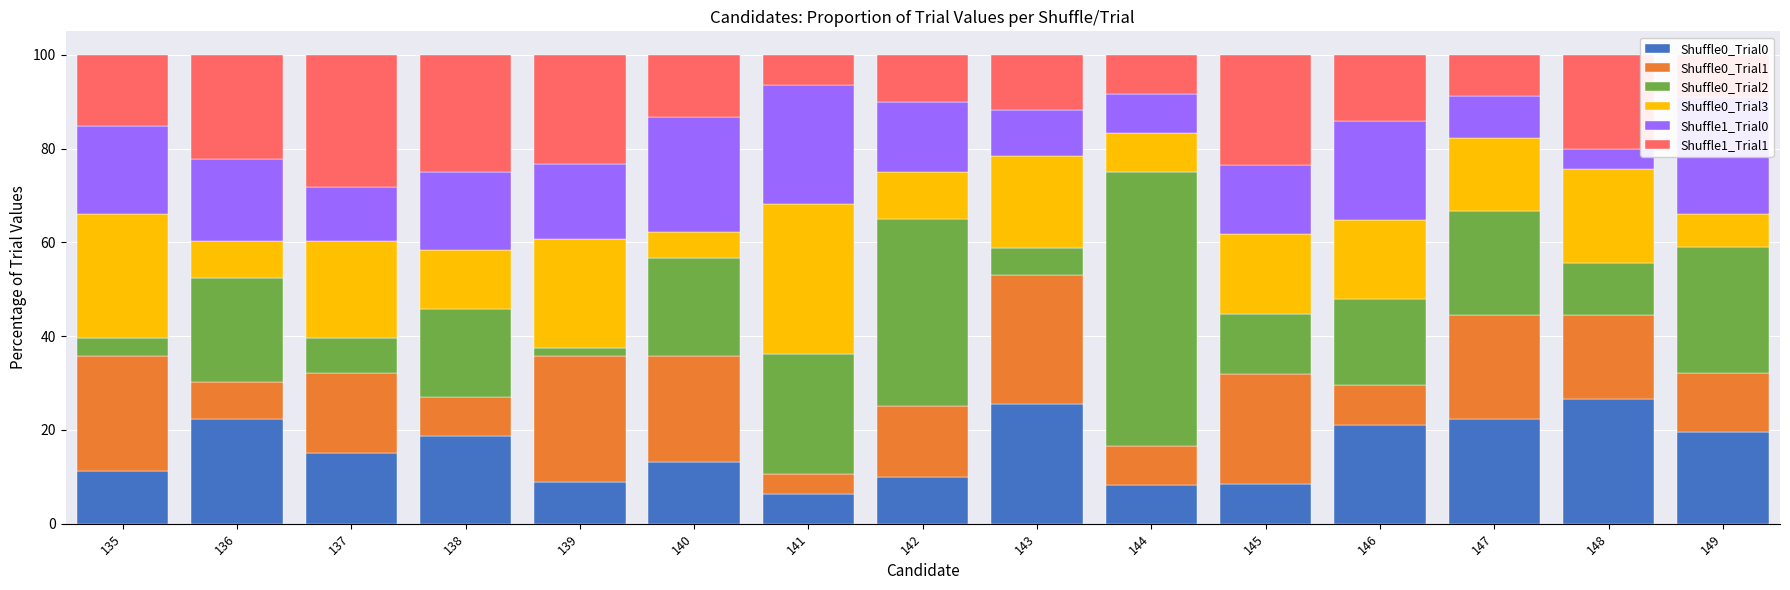

What is the highest value of the Shuffle0_Trial0 series?

26.7